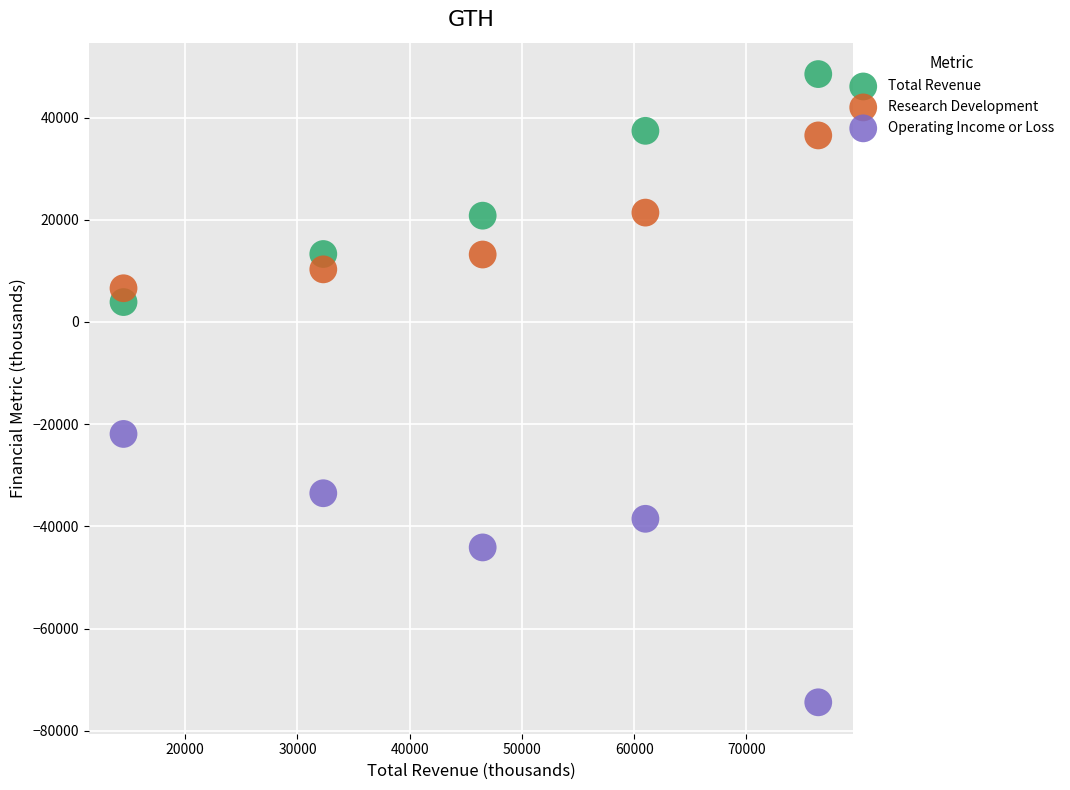

What are all the series names shown in the legend?

Total Revenue, Research Development, Operating Income or Loss